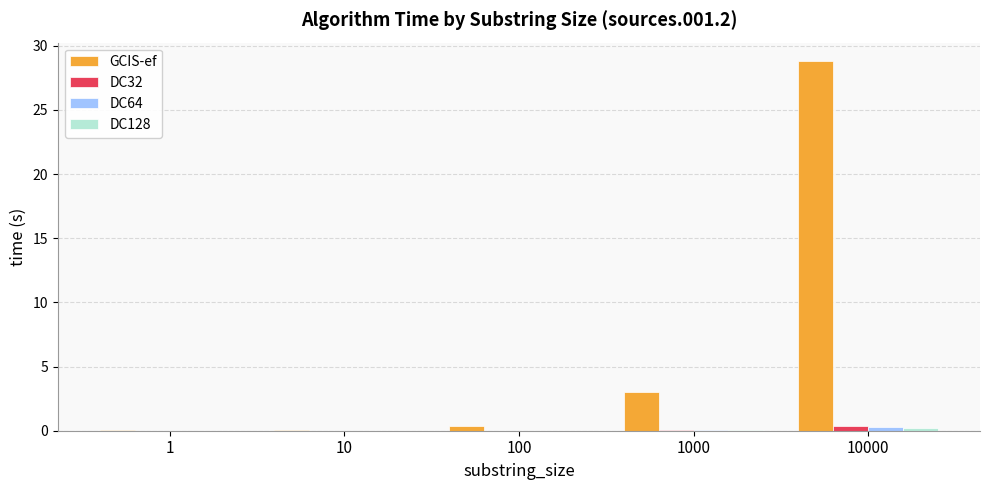

Which series has the largest total across all categories?

GCIS-ef